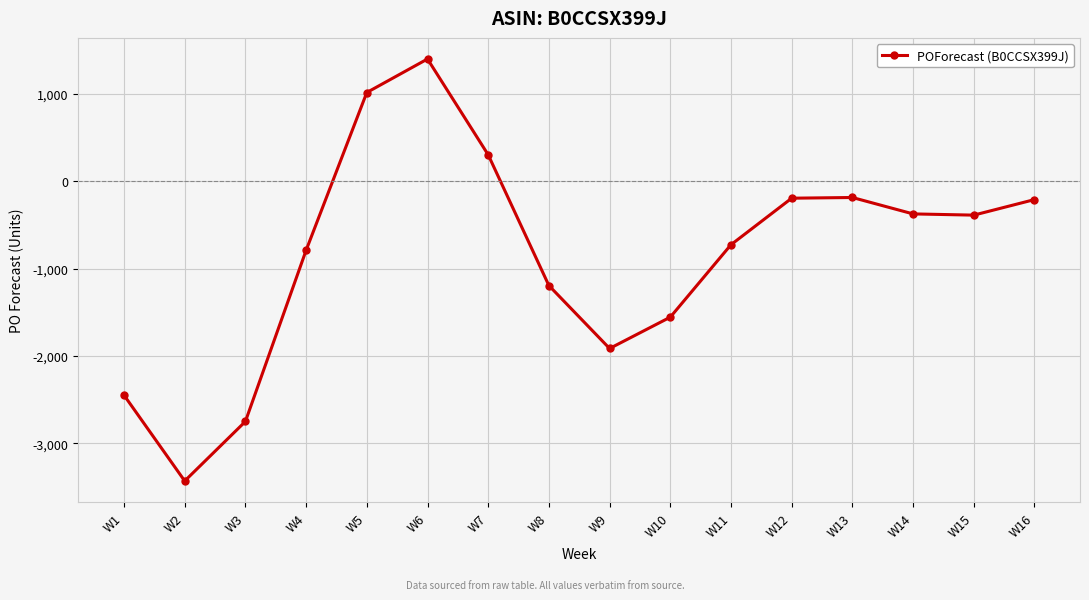

What is the difference between the values at W6 and W1?

3852